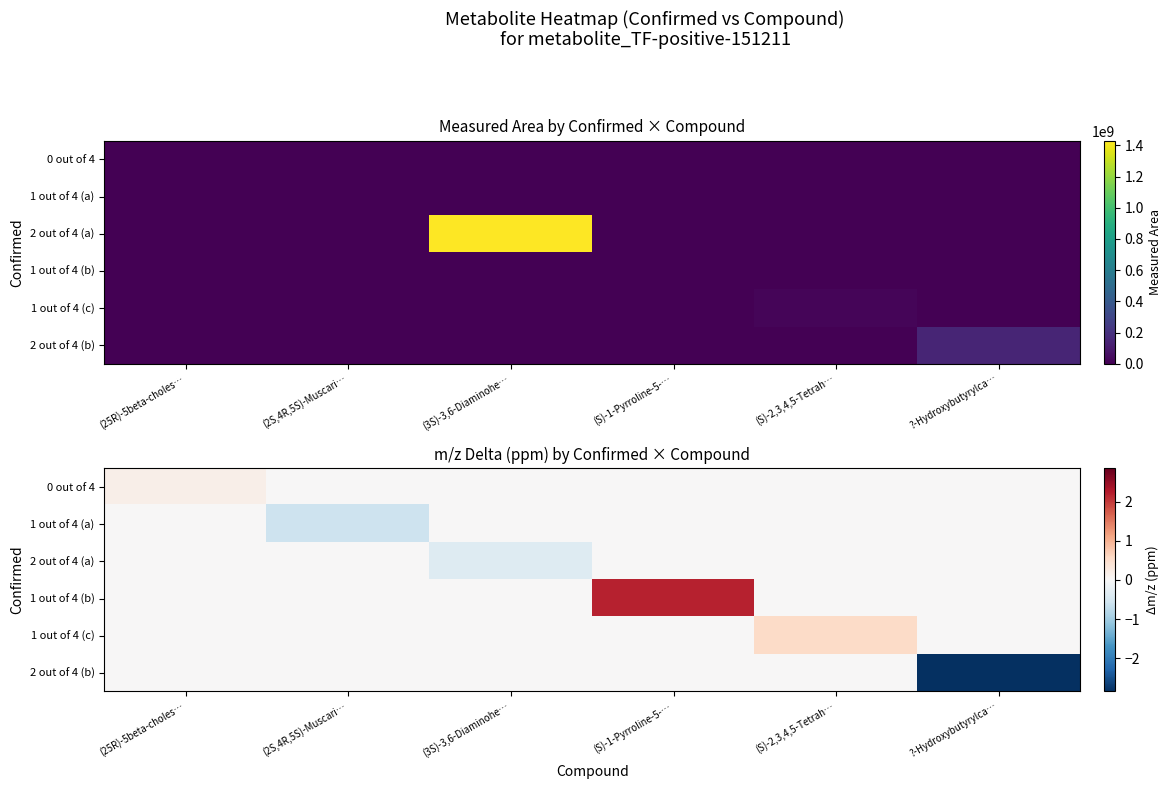

What is the total value across all series at (2S,4R,5S)-Muscari…?

-0.6